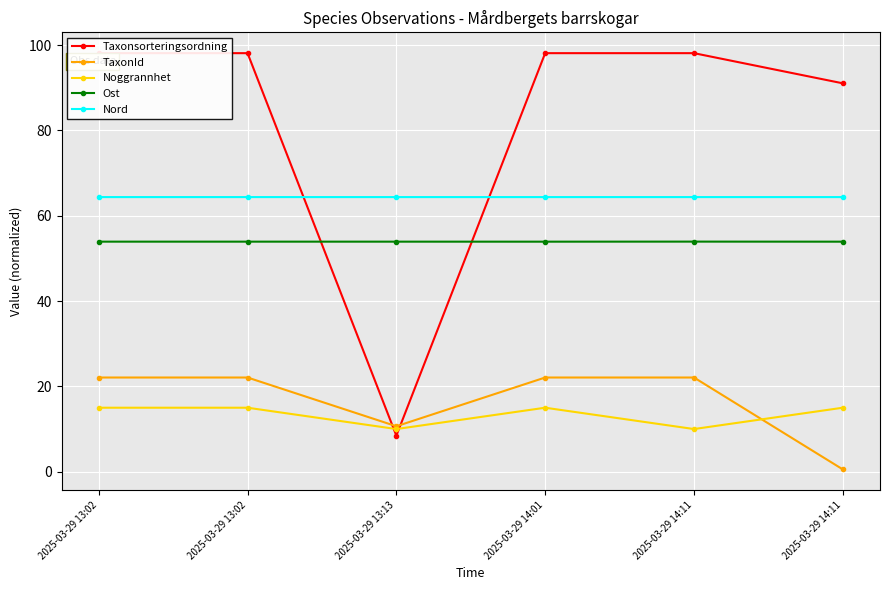

How many interior local valleys does the Taxonsorteringsordning series have?

1